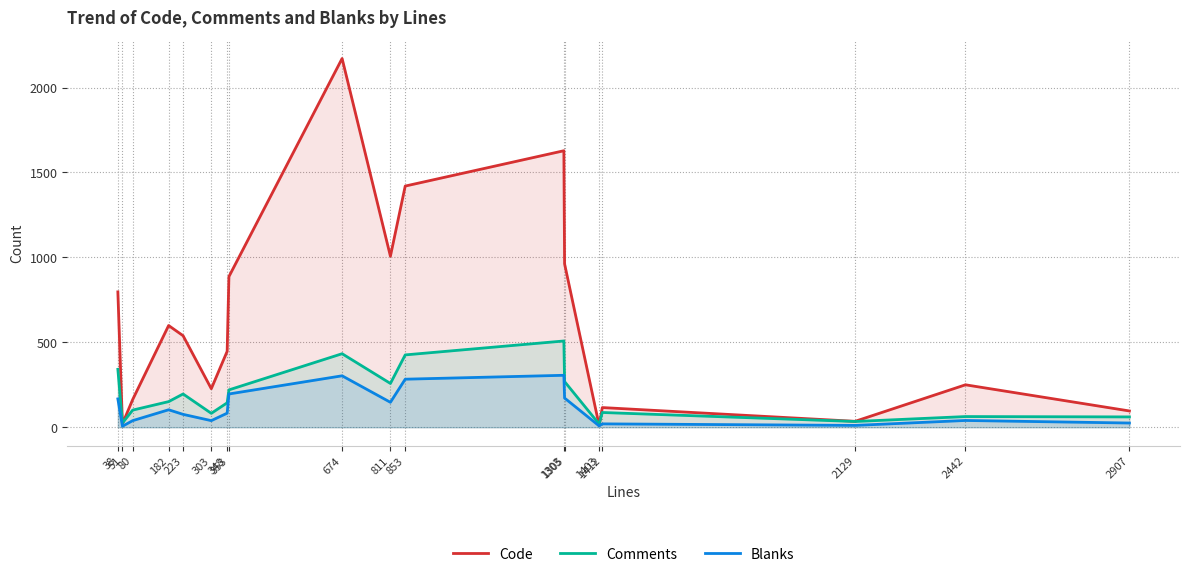

Reading left to right, extract all data points from this chart.

Code: 38=797	51=20	80=163	182=599	223=539	303=227	348=447	353=887	674=2171	811=1007	853=1420	1303=1628	1305=962	1403=11	1412=116	2129=35	2442=250	2907=96
Comments: 38=341	51=25	80=101	182=151	223=196	303=82	348=144	353=220	674=433	811=258	853=426	1303=508	1305=269	1403=19	1412=87	2129=34	2442=63	2907=61
Blanks: 38=167	51=6	80=39	182=103	223=76	303=39	348=83	353=196	674=303	811=147	853=283	1303=306	1305=172	1403=8	1412=20	2129=11	2442=40	2907=25